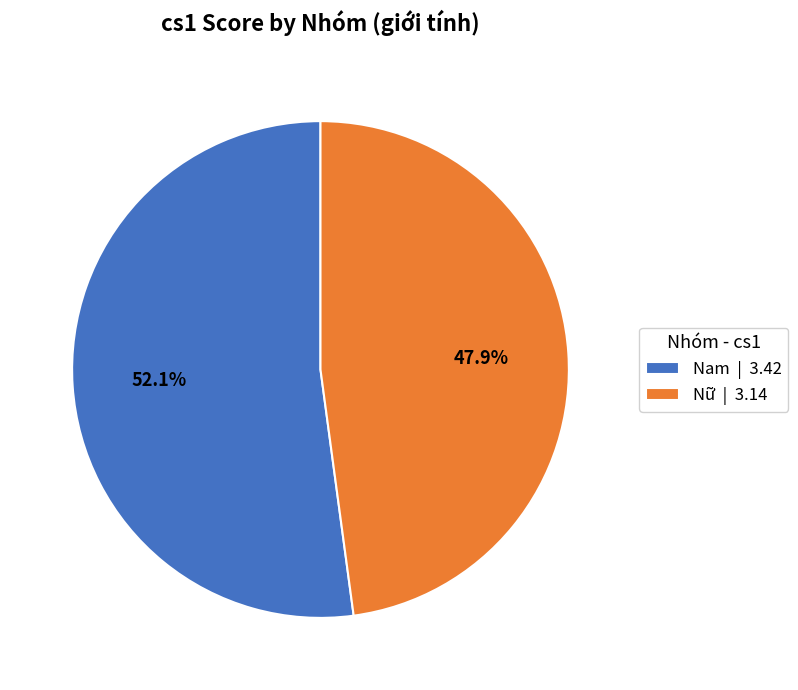

To the nearest percent, what is the combined percentage of Nữ and Nam?

100%